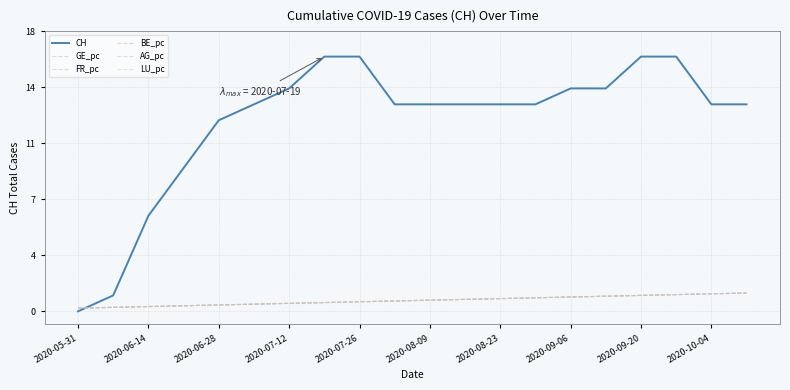

Reading left to right, what are all the values shown in this chart?

CH: 0.0	1.0	6.0	9.0	12.0	13.0	14.0	16.0	16.0	13.0	13.0	13.0	13.0	13.0	14.0	14.0	16.0	16.0	13.0	13.0
GE_pc: 0.2	0.2	0.3	0.4	0.4	0.5	0.5	0.6	0.6	0.7	0.7	0.8	0.8	0.9	0.9	0.9	1.0	1.1	1.1	1.2
FR_pc: 0.2	0.2	0.3	0.4	0.4	0.5	0.5	0.6	0.6	0.7	0.7	0.8	0.8	0.9	0.9	0.9	1.0	1.1	1.1	1.2
BE_pc: 0.2	0.2	0.3	0.4	0.4	0.5	0.5	0.6	0.6	0.7	0.7	0.8	0.8	0.9	0.9	0.9	1.0	1.1	1.1	1.2
AG_pc: 0.2	0.2	0.3	0.4	0.4	0.5	0.5	0.6	0.6	0.7	0.7	0.8	0.8	0.9	0.9	0.9	1.0	1.1	1.1	1.2
LU_pc: 0.2	0.2	0.3	0.4	0.4	0.5	0.5	0.6	0.6	0.7	0.7	0.8	0.8	0.9	0.9	0.9	1.0	1.1	1.1	1.2